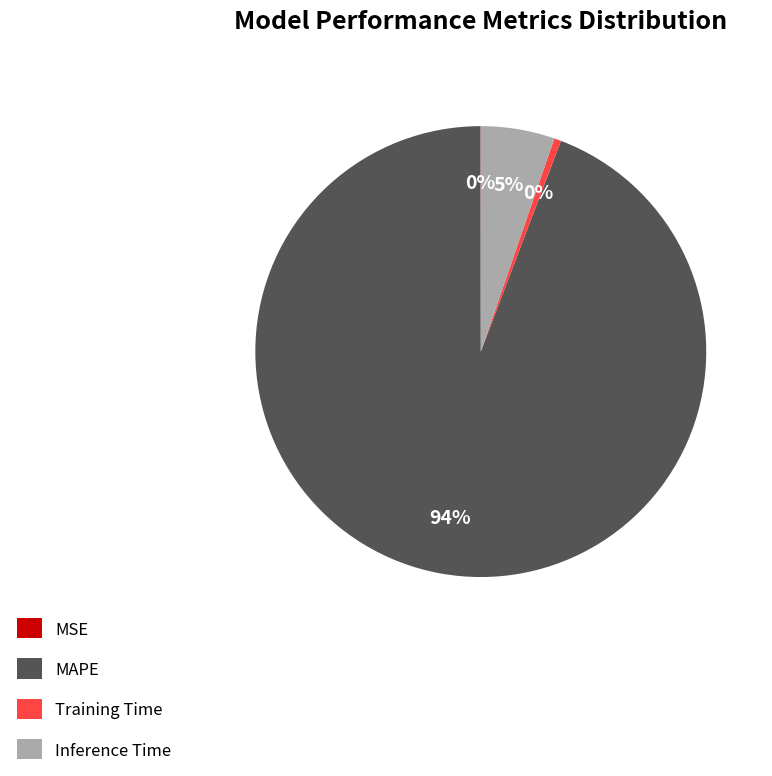

Which has a higher value, MAPE or Training Time?

MAPE